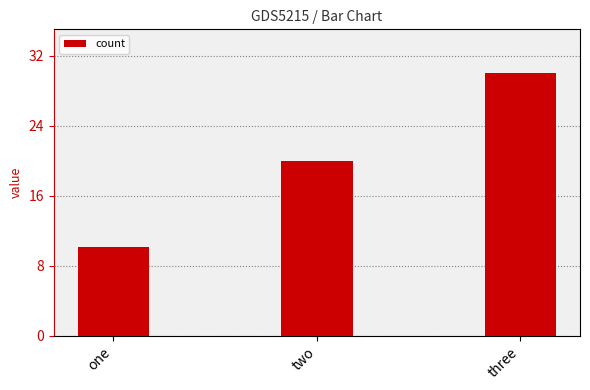

Does the chart contain stacked bars?

No